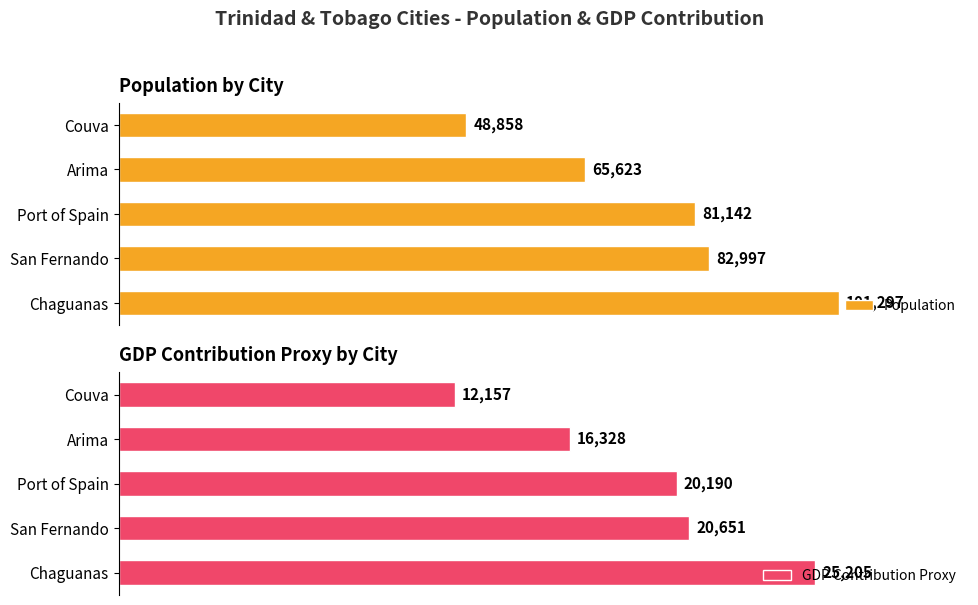

What is the maximum value shown in the chart?

101297.0